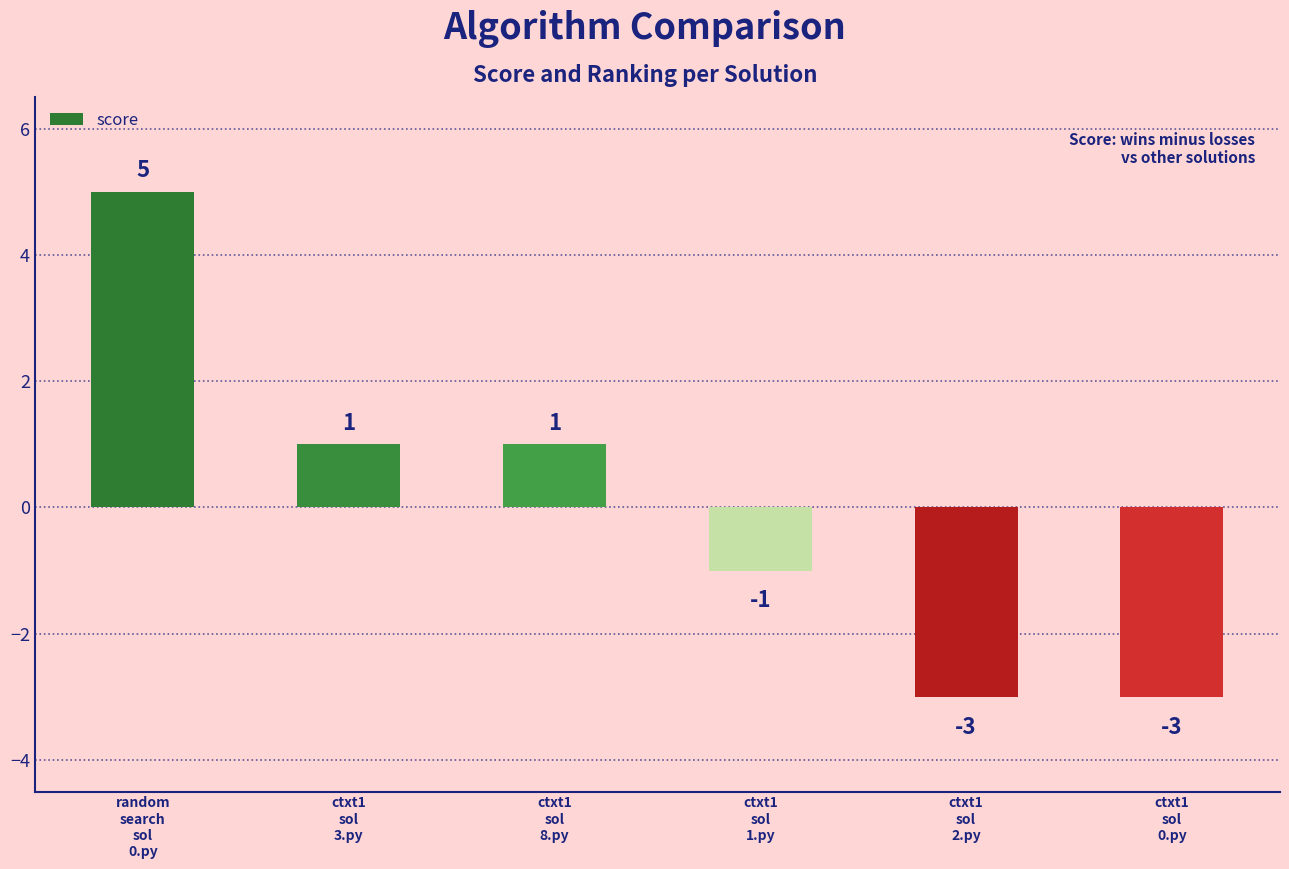

How many values are above zero?

3